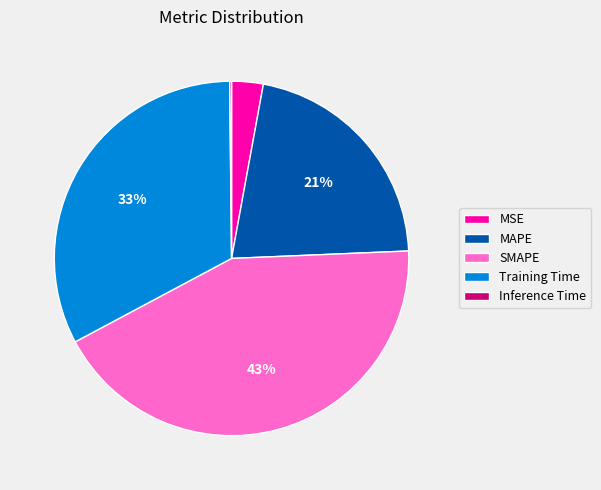

Is it true that MAPE is 28% of the pie?

False